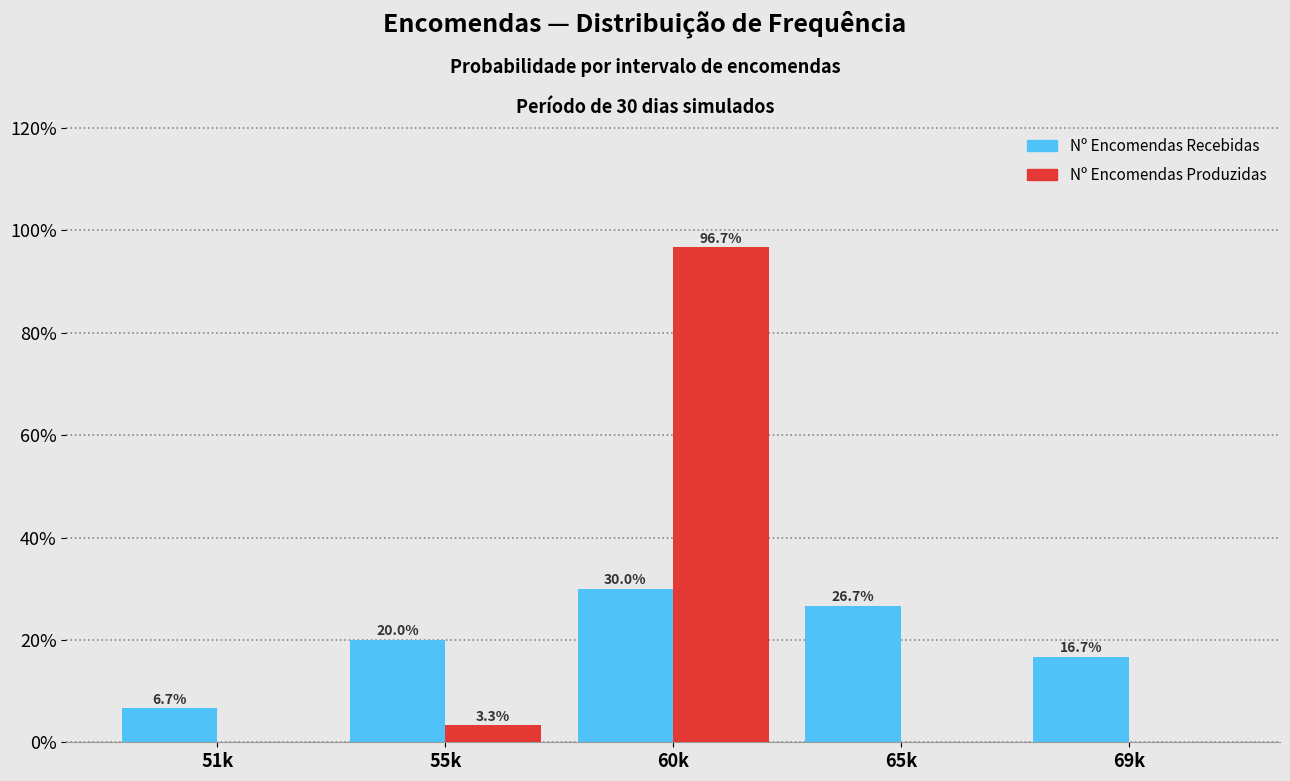

Reading left to right, list all the values displayed in this chart.

Nº Encomendas Recebidas: 51k=6.7	55k=20.0	60k=30.0	65k=26.7	69k=16.7
Nº Encomendas Produzidas: 51k=0.0	55k=3.3	60k=96.7	65k=0.0	69k=0.0